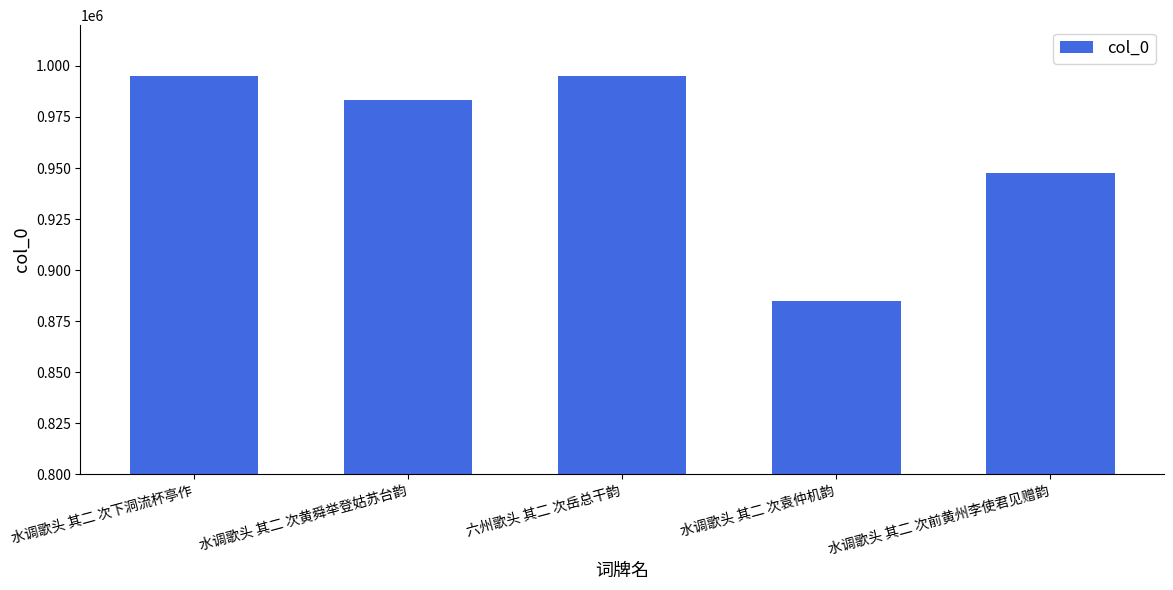

The chart shows a value of 947727 at 水调歌头 其二 次前黄州李使君见赠韵. True or false?

True